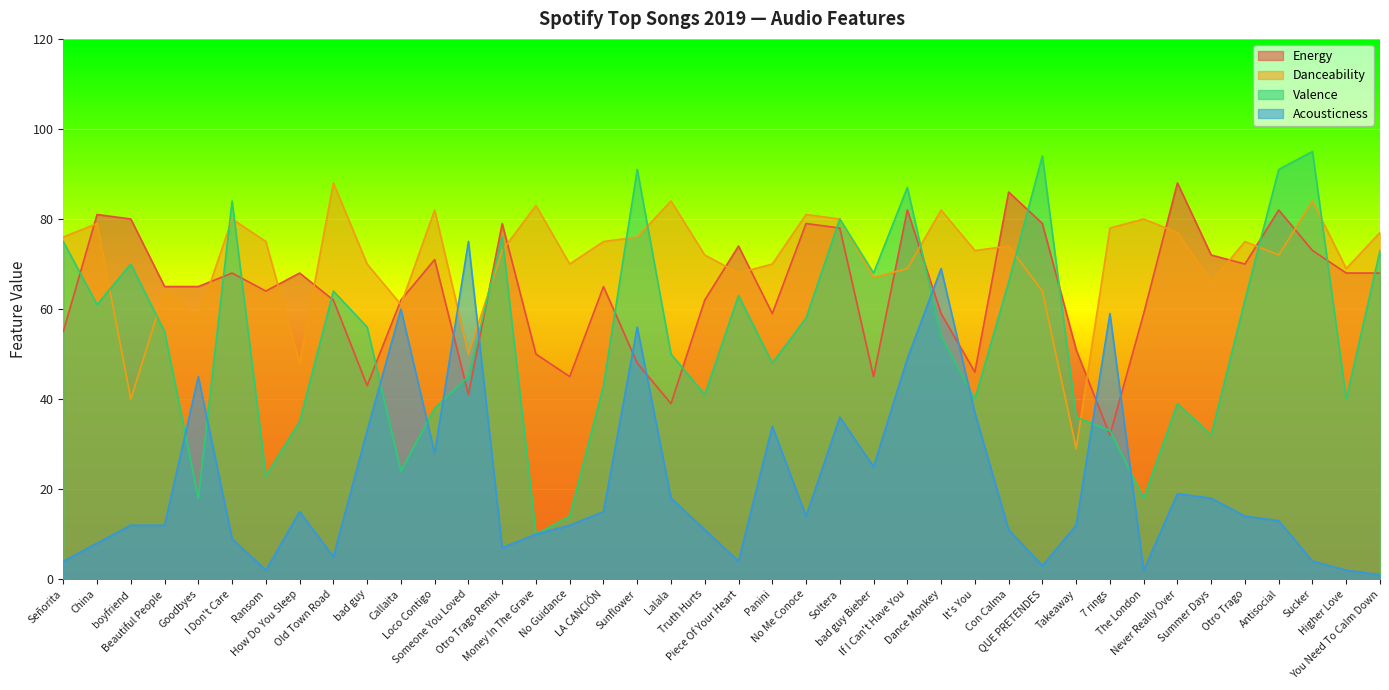

What is the lowest value of the Energy series?

32